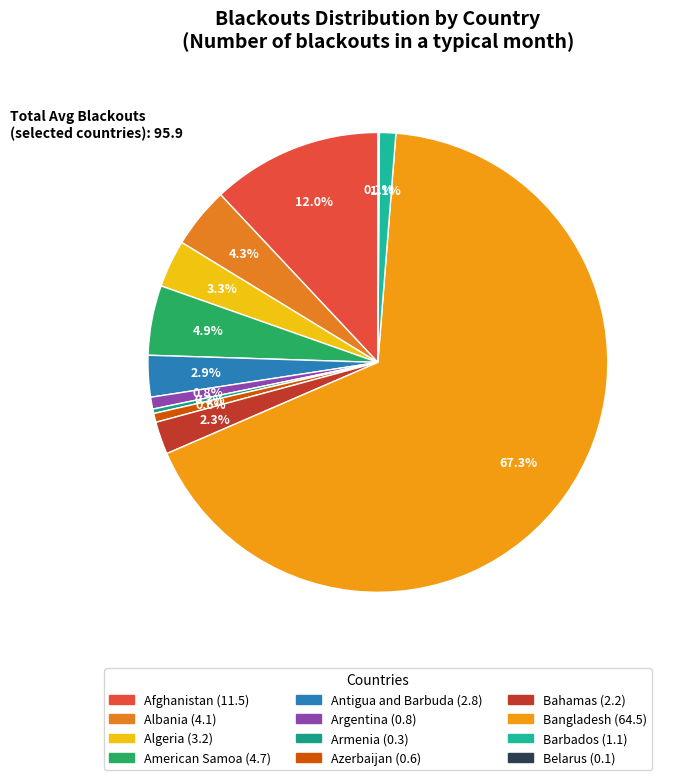

Between Bahamas and Bangladesh, which is larger?

Bangladesh